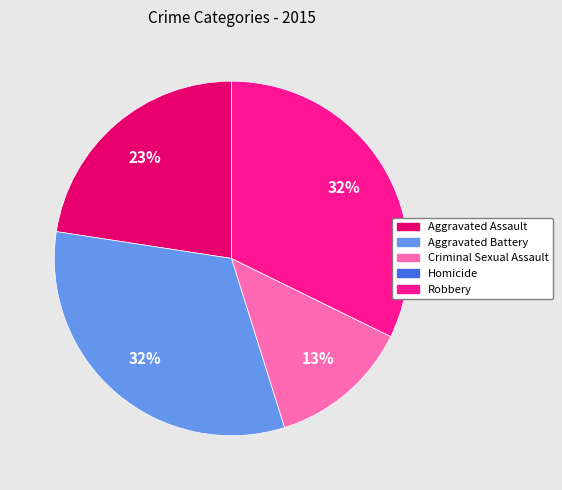

Do Robbery and Aggravated Battery together represent more than half of the pie?

Yes